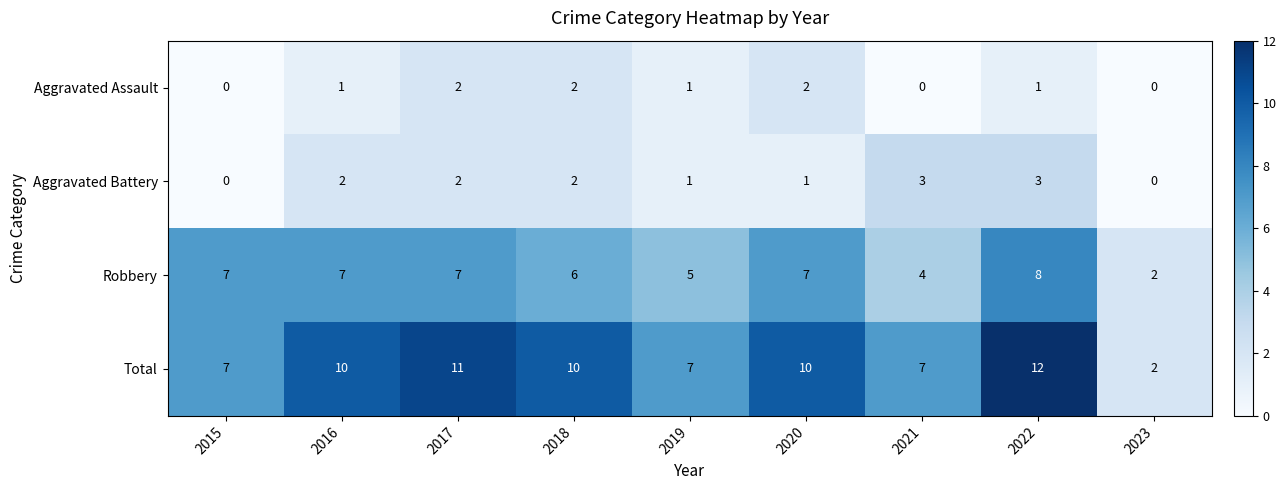

What is the difference between the maximum and minimum values in the Robbery series?

6